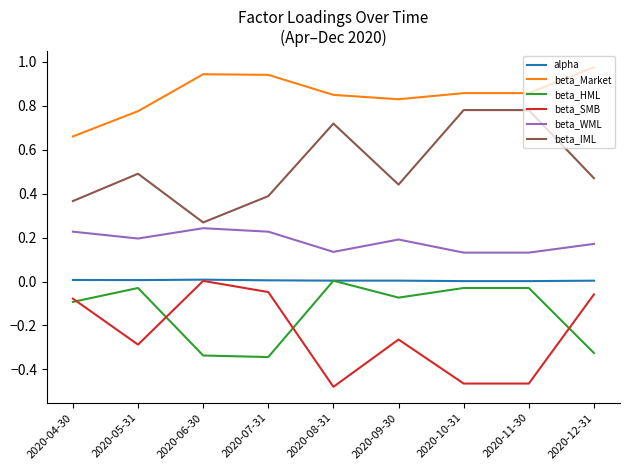

True or false: beta_IML has a value of 1.2 at 2020-11-30.

False